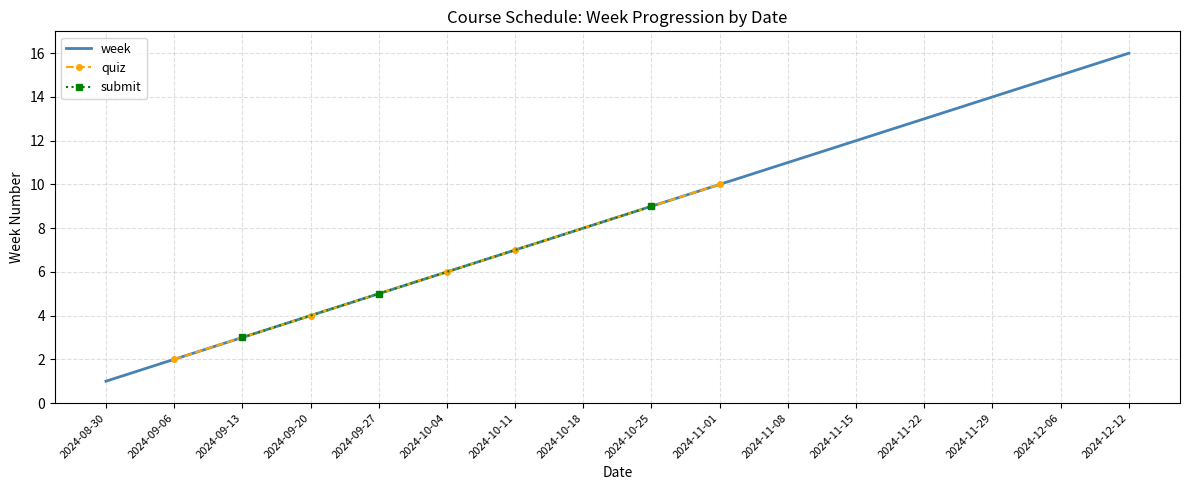

How many data points does each series have?

16